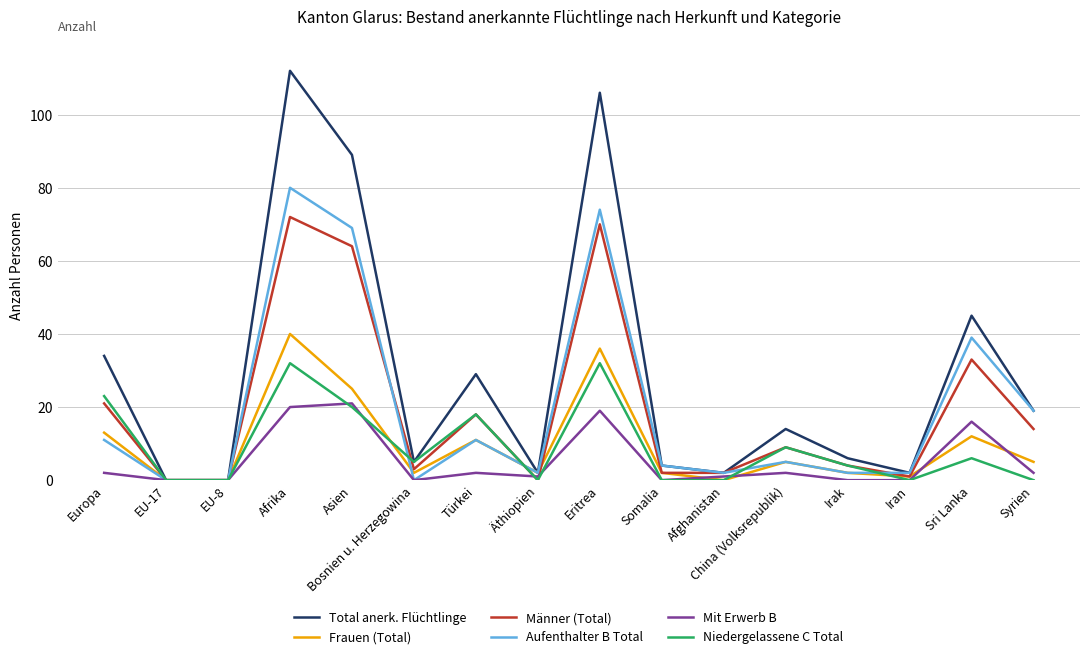

Reading left to right, extract all data points from this chart.

Total anerk. Flüchtlinge: 34	0	0	112	89	5	29	2	106	4	2	14	6	2	45	19
Frauen (Total): 13	0	0	40	25	2	11	2	36	2	0	5	2	1	12	5
Männer (Total): 21	0	0	72	64	3	18	0	70	2	2	9	4	1	33	14
Aufenthalter B Total: 11	0	0	80	69	0	11	2	74	4	2	5	2	2	39	19
Mit Erwerb B: 2	0	0	20	21	0	2	1	19	0	1	2	0	0	16	2
Niedergelassene C Total: 23	0	0	32	20	5	18	0	32	0	0	9	4	0	6	0